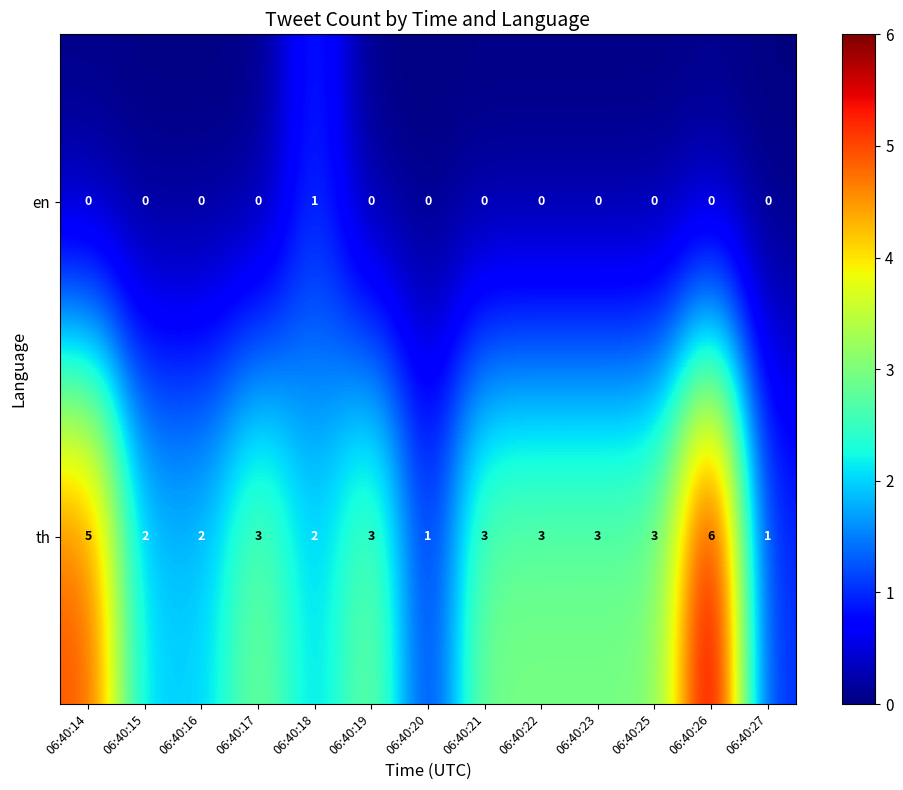

Which category has the highest value across all series?

06:40:26